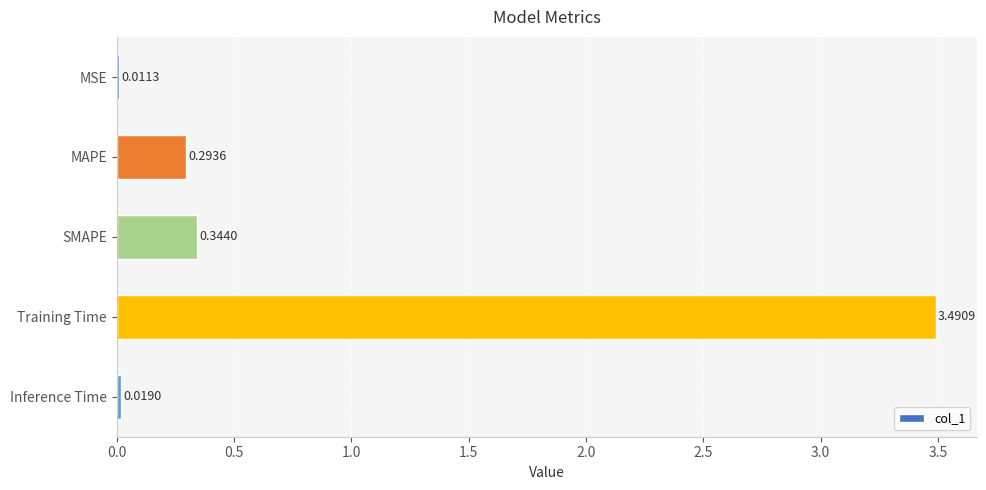

Does the chart contain any negative values?

No